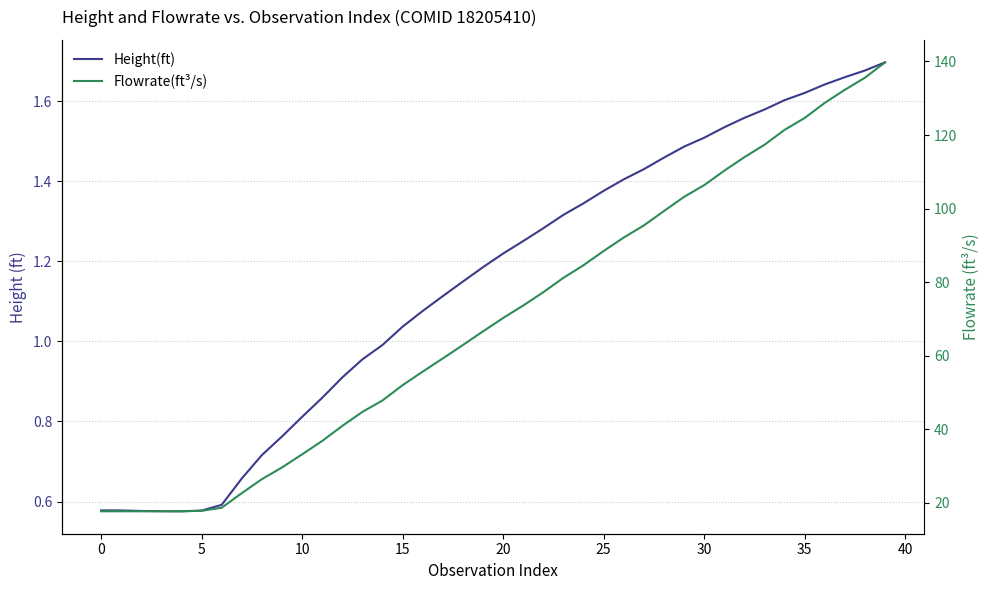

At which category does the chart reach its peak across all series?

39